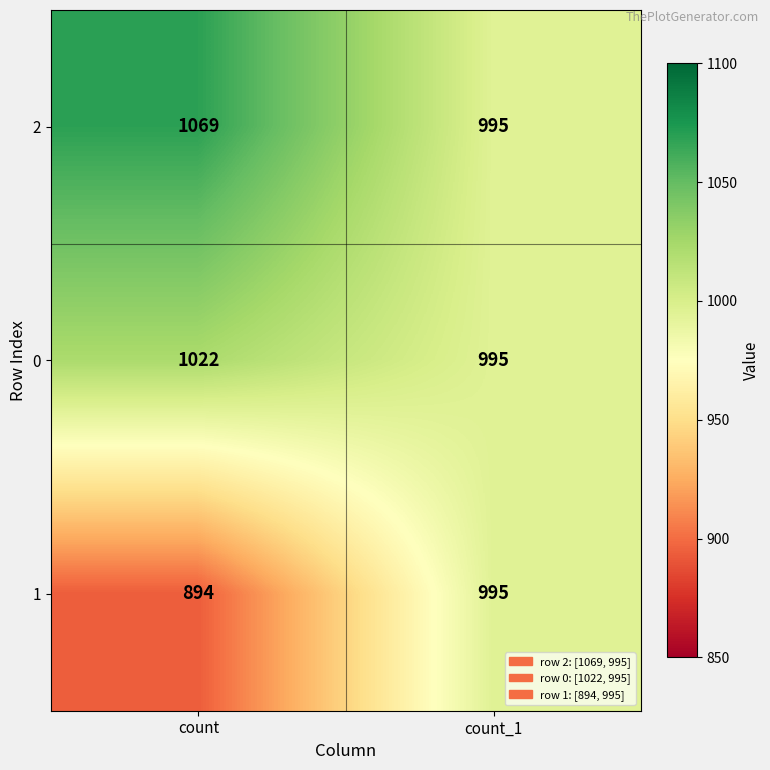

Reading right to left, list all the values displayed in this chart.

2: 995	1069
0: 995	1022
1: 995	894